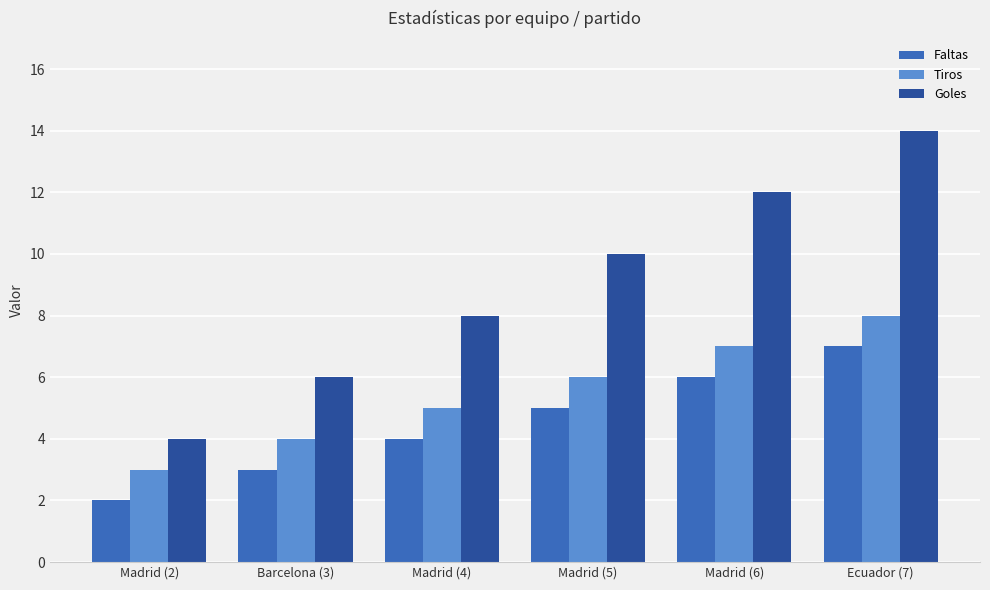

What is the difference between the maximum and minimum values in the Goles series?

10